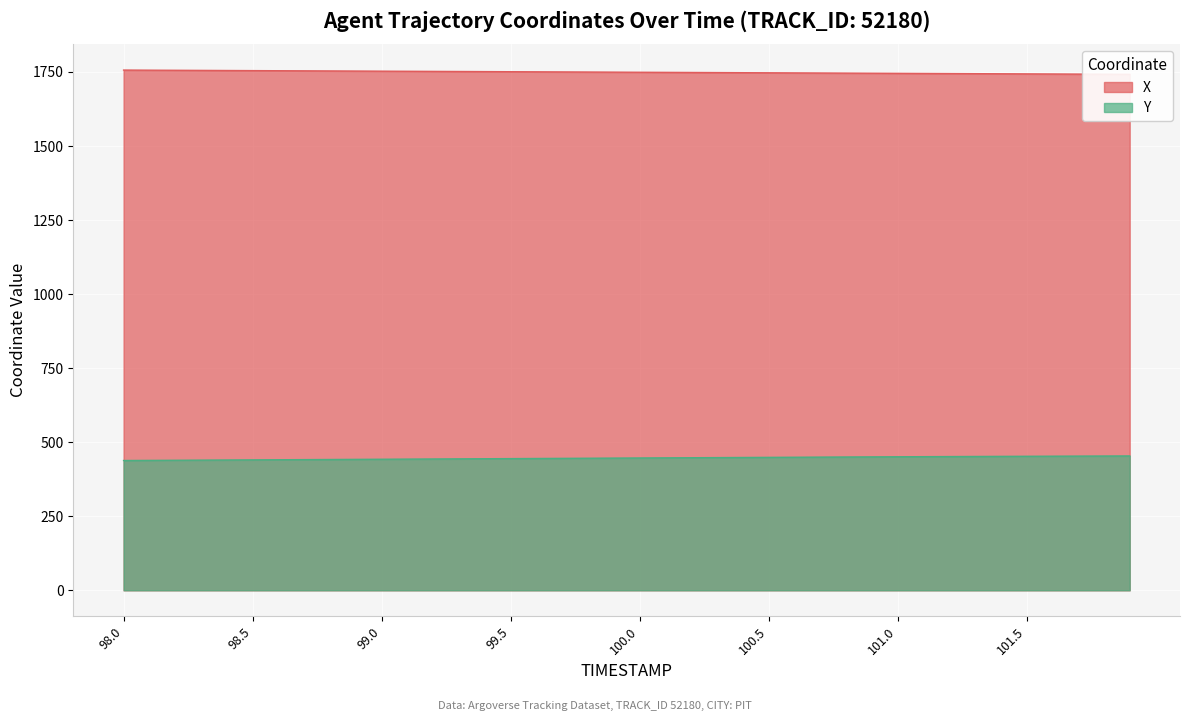

Reading right to left, transcribe all the data shown in this chart.

X: 1741.9	1742.3	1742.7	1743.0	1743.4	1743.7	1744.1	1744.5	1744.8	1745.2	1745.5	1745.9	1746.3	1746.7	1747.0	1747.4	1747.8	1748.1	1748.5	1748.9	1749.2	1749.6	1750.0	1750.3	1750.7	1751.1	1751.4	1751.8	1752.2	1752.5	1752.9	1753.3	1753.7	1754.0	1754.4	1754.8	1755.2	1755.5	1755.9	1756.2
Y: 453.5	453.3	453.0	452.7	452.4	452.1	451.8	451.5	451.1	450.8	450.4	450.0	449.6	449.2	448.8	448.4	448.0	447.5	447.1	446.7	446.3	445.9	445.4	445.0	444.6	444.2	443.7	443.3	442.9	442.5	442.0	441.6	441.2	440.7	440.3	439.9	439.5	439.0	438.6	438.2